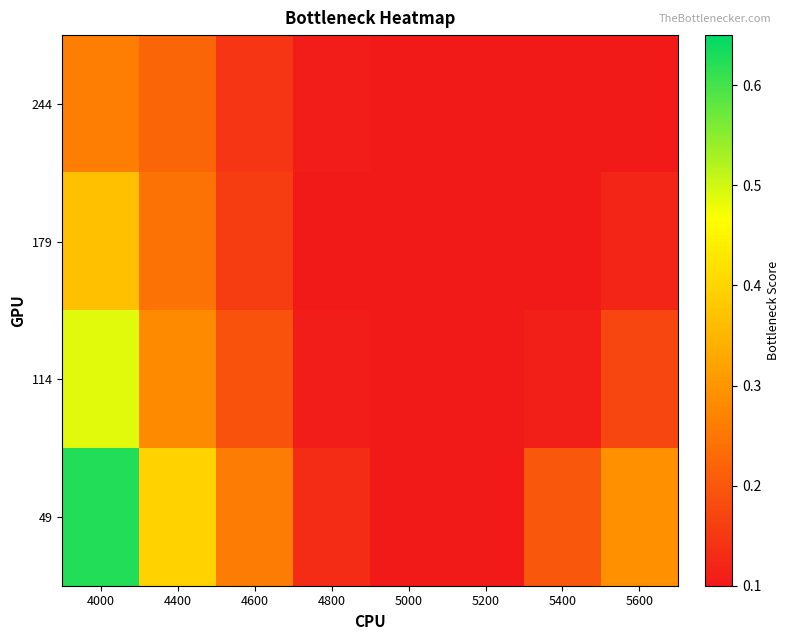

Reading left to right, extract all data points from this chart.

244: 4000=0.3	4400=0.2	4600=0.1	4800=0.1	5000=0.1	5200=0.1	5400=0.1	5600=0.1
179: 4000=0.4	4400=0.2	4600=0.2	4800=0.1	5000=0.1	5200=0.1	5400=0.1	5600=0.1
114: 4000=0.5	4400=0.3	4600=0.2	4800=0.1	5000=0.1	5200=0.1	5400=0.1	5600=0.2
49: 4000=0.6	4400=0.4	4600=0.3	4800=0.1	5000=0.1	5200=0.1	5400=0.2	5600=0.3